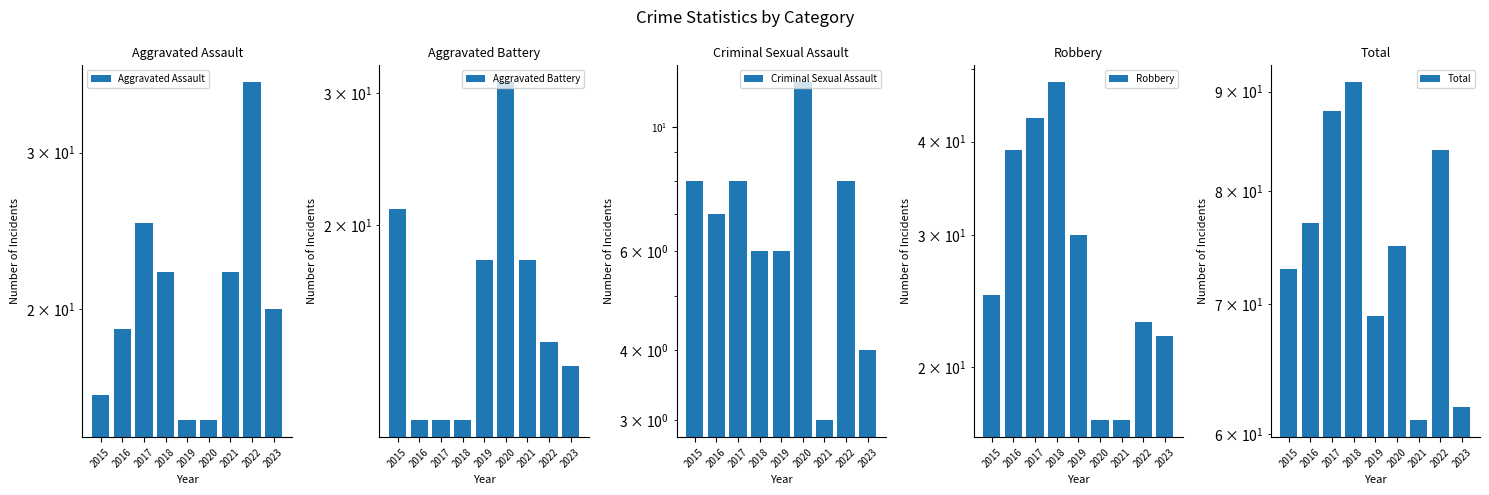

Is it true that Aggravated Battery equals 35 at 2015?

False